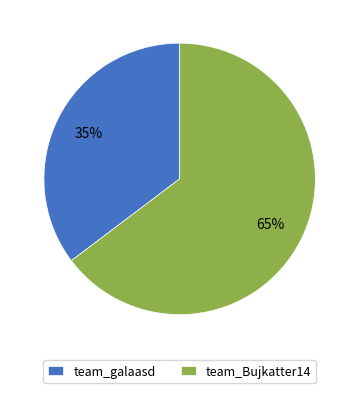

Is there a majority slice in this chart?

Yes